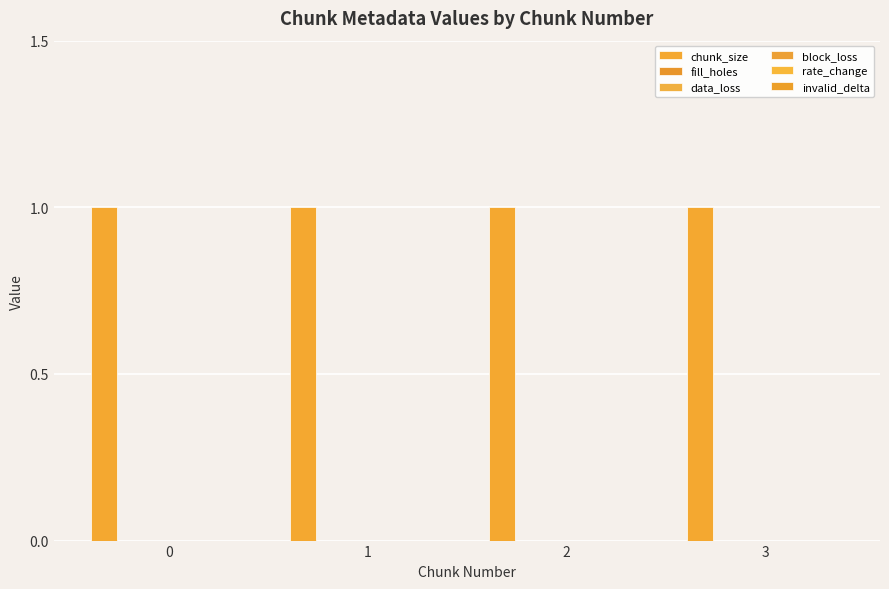

What is the spread (max minus min) of values at 0?

1